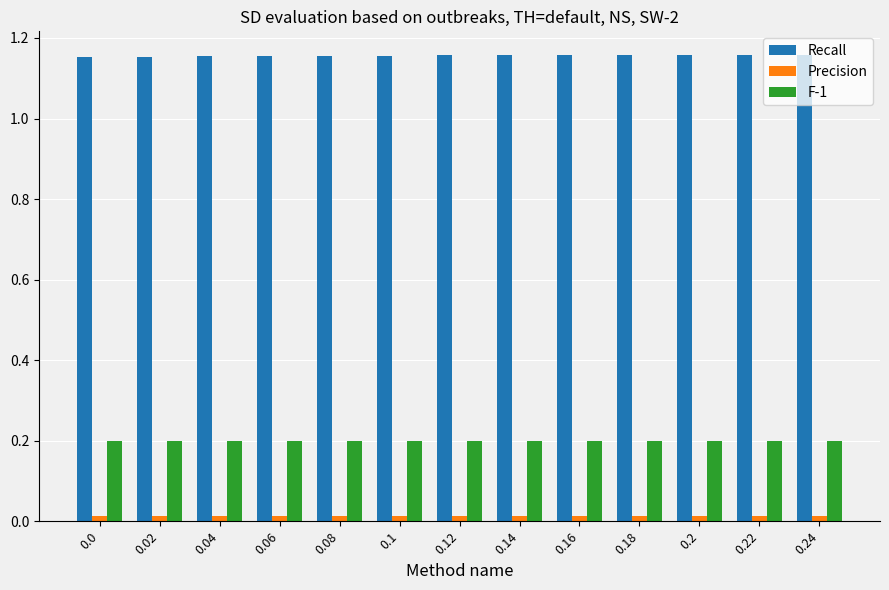

What is the sum of all F-1 values?

2.6